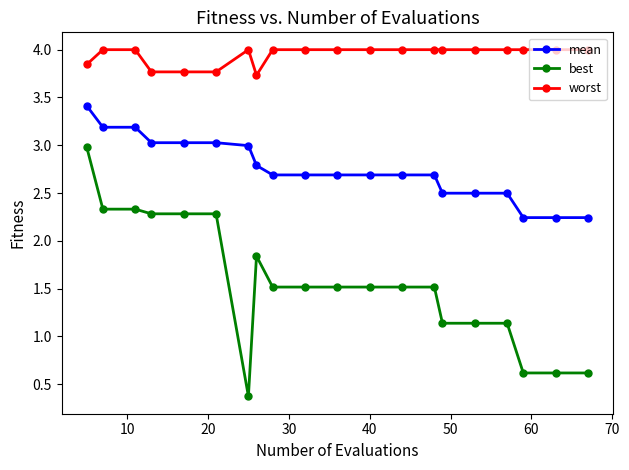

What are all the series names shown in the legend?

mean, best, worst